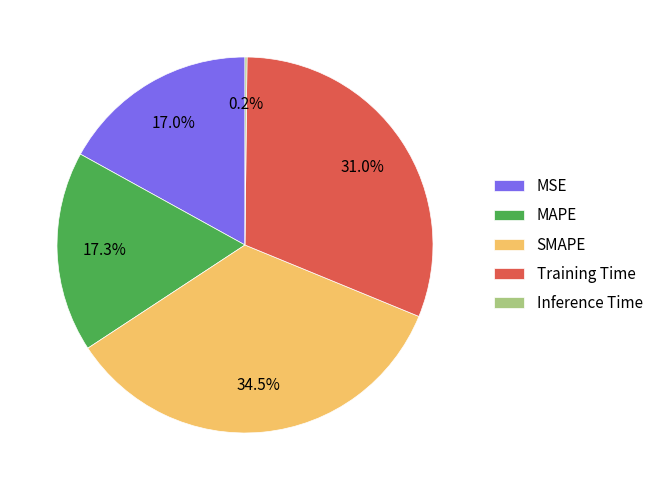

Does MSE represent more than half of the total?

No